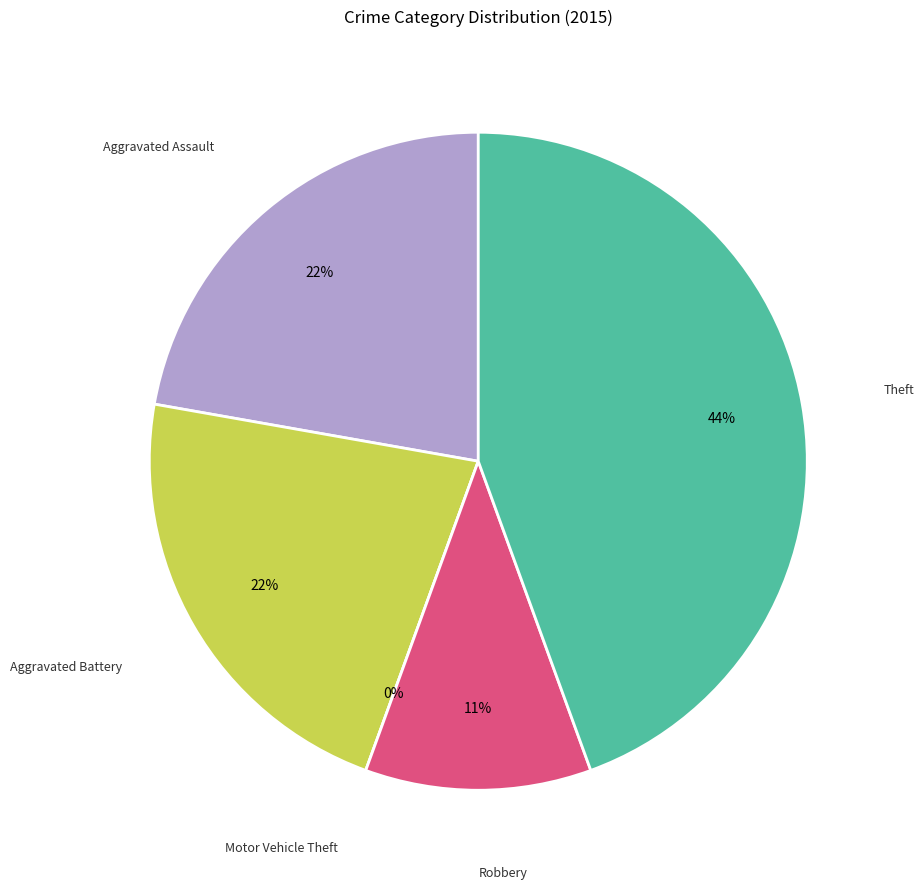

Rank the categories by value from lowest to highest.

Motor Vehicle Theft, Robbery, Aggravated Assault, Aggravated Battery, Theft